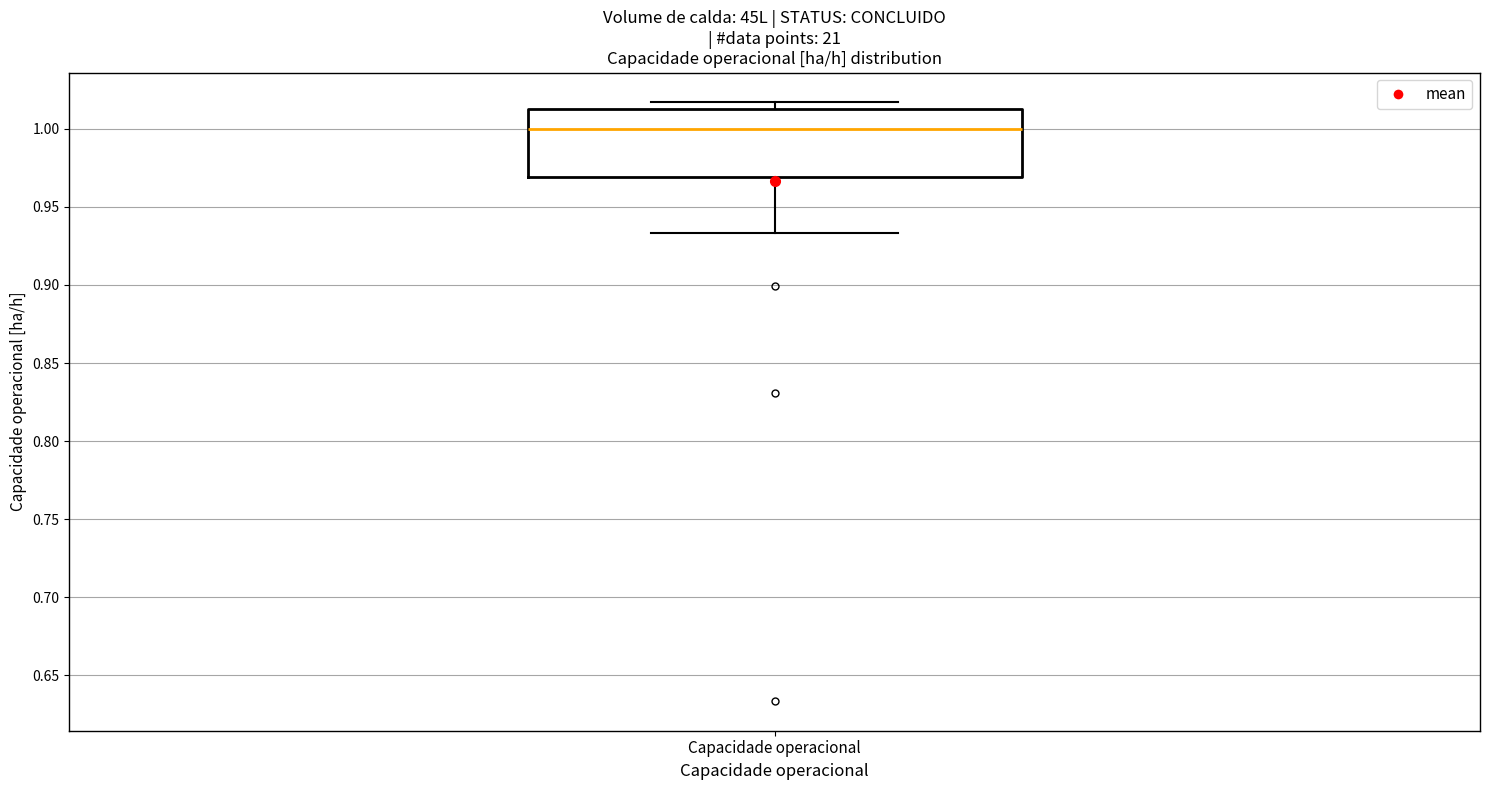

Where is the lower edge of the box for Capacidade operacional on the y-axis? The values are not printed on the chart, so give them approximately, as read against the axis.

0.970